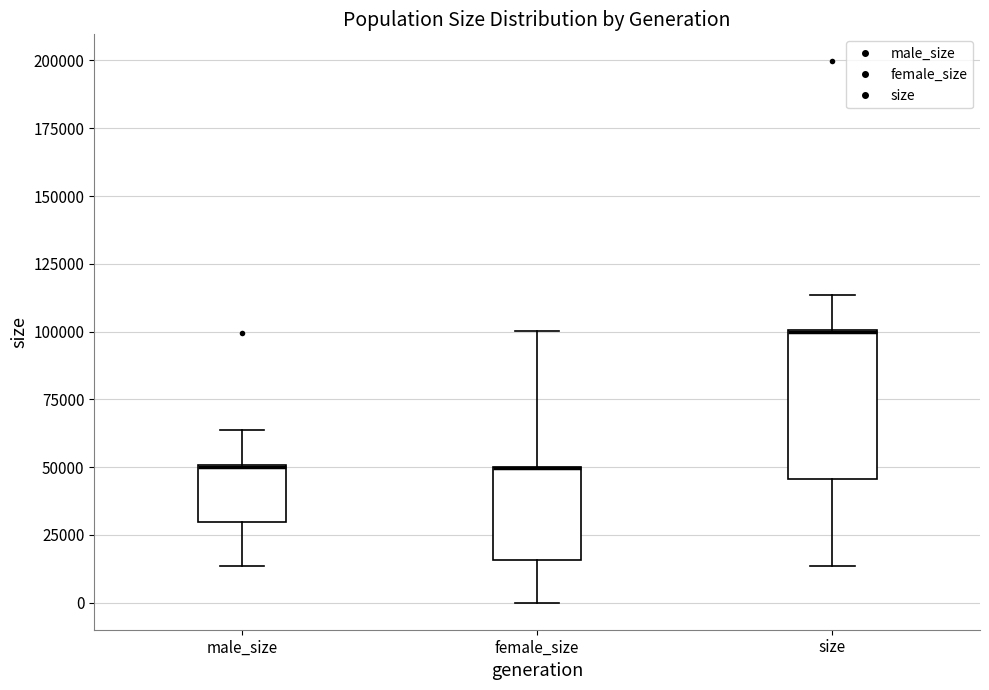

Where is the upper edge of the box for size on the y-axis? The values are not printed on the chart, so give them approximately, as read against the axis.

100000